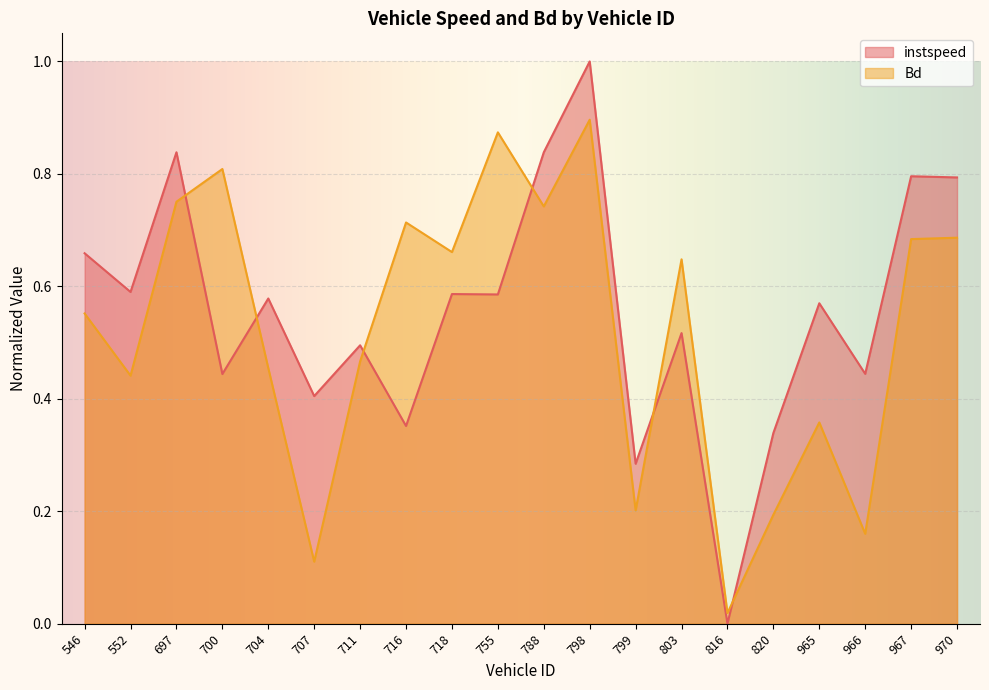

How many lines are shown in the chart?

2